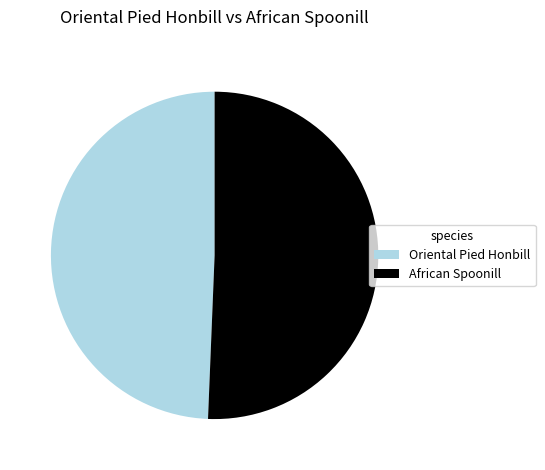

Rank the categories by value from highest to lowest.

African Spoonill, Oriental Pied Honbill